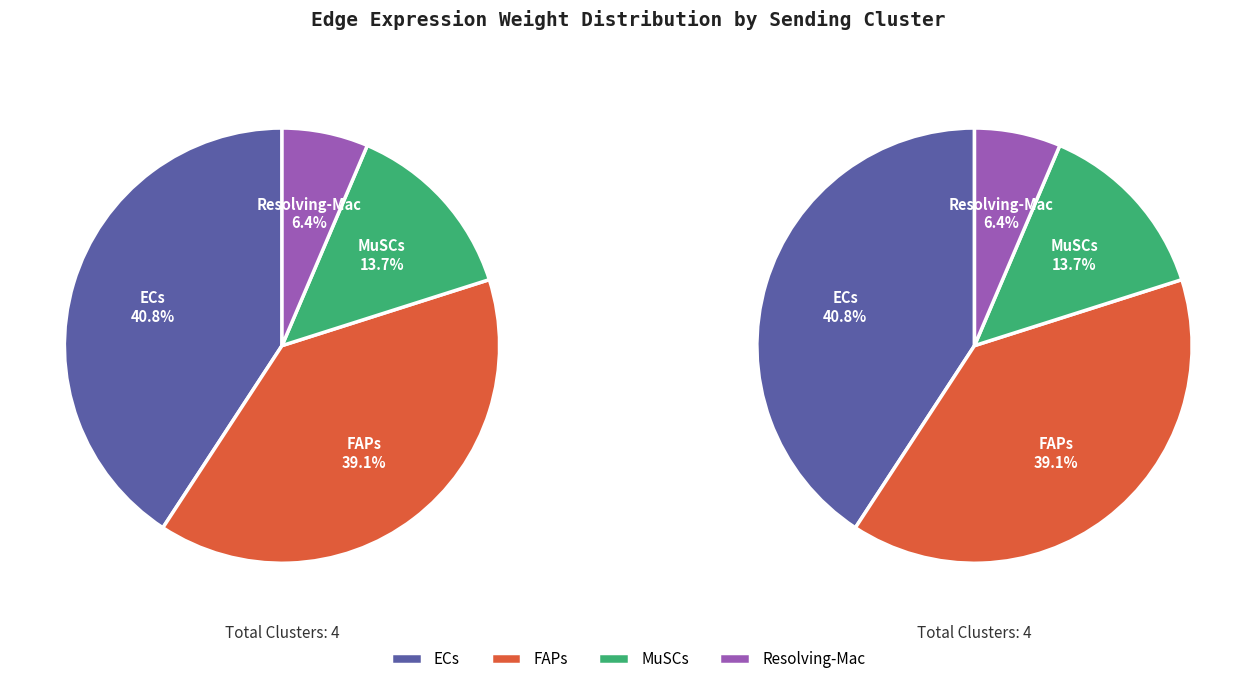

How many segments does this pie chart have?

4